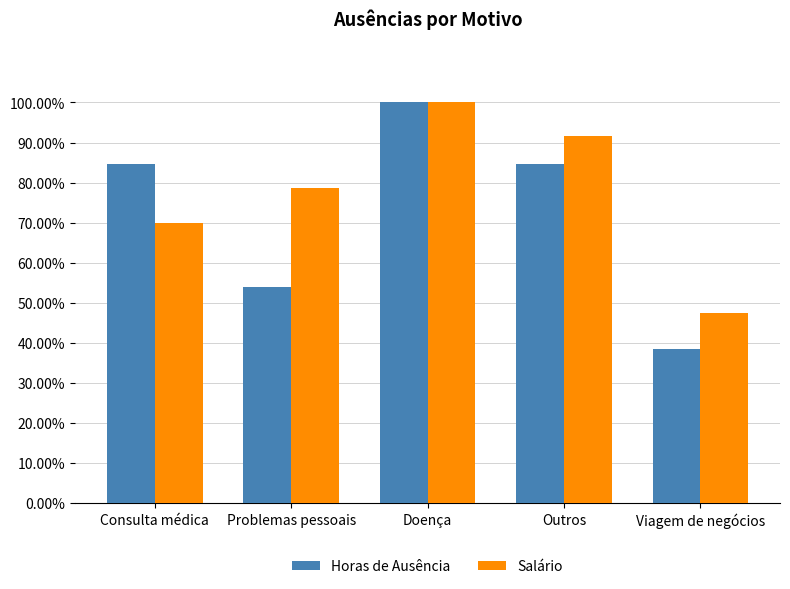

What is the greatest value displayed?

1.0